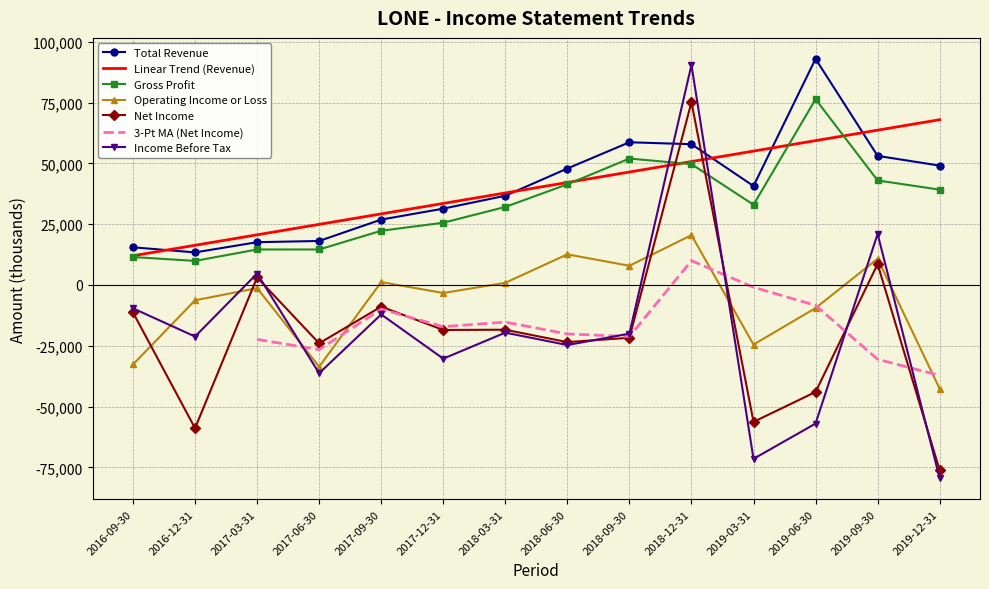

Where is the first local minimum for Net Income?

2016-12-31